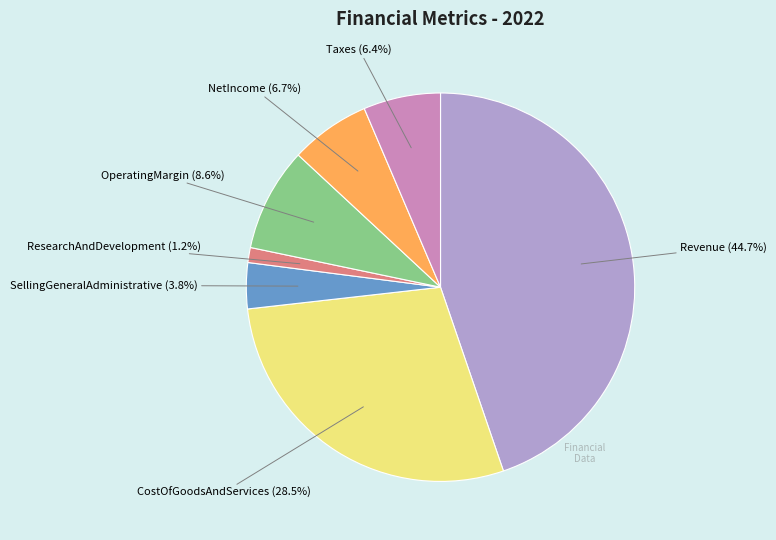

Is there a majority slice in this chart?

No